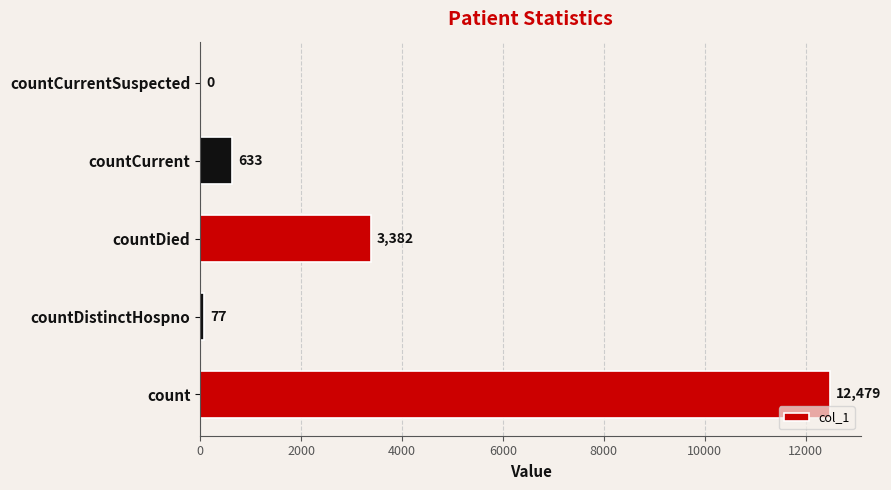

What is the ratio of the value at countDied to the value at countCurrent?

5.3